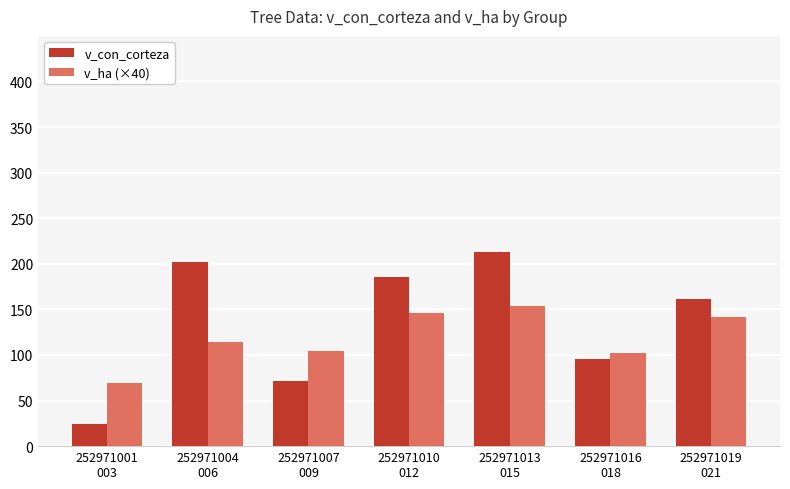

Which series has the largest range (max minus min)?

v_con_corteza